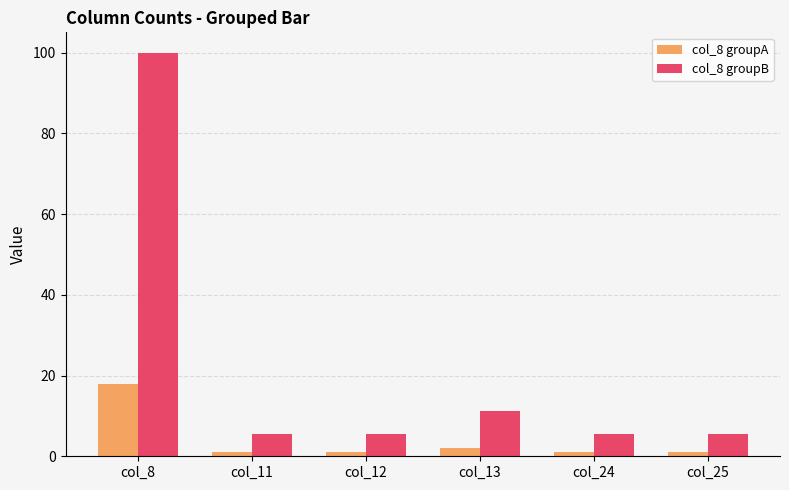

What is the maximum value for col_8 groupA?

18.0